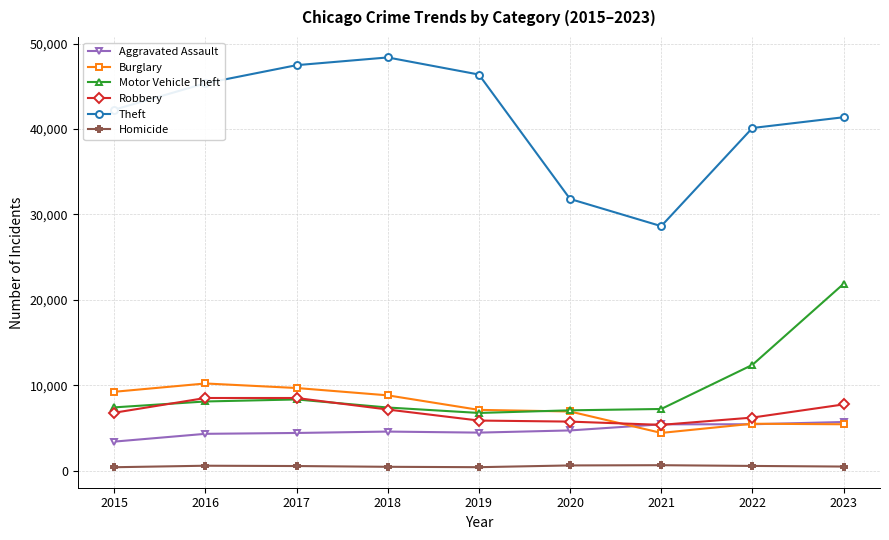

True or false: Burglary has more than 0 interior local peaks.

True